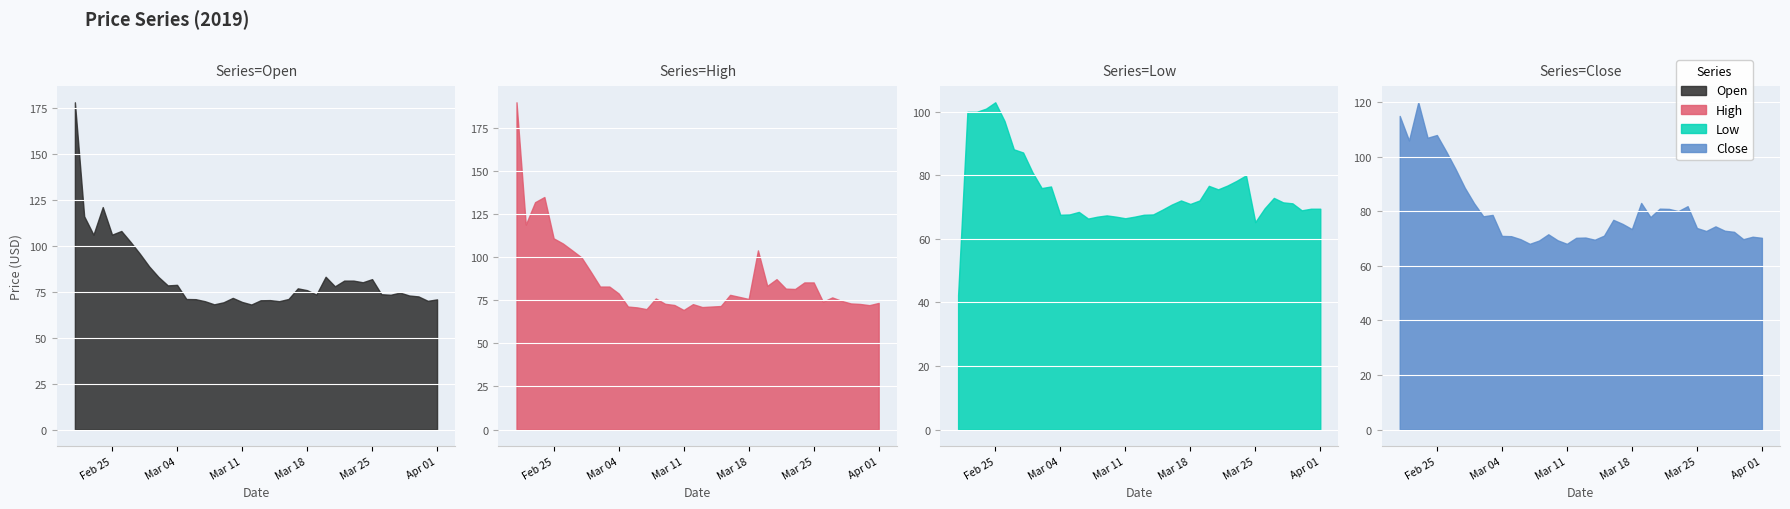

Rank the categories by close value from lowest to highest.

14, 18, 15, 17, 21, 13, 37, 19, 39, 20, 38, 12, 11, 22, 16, 36, 33, 35, 25, 32, 34, 24, 23, 27, 9, 10, 30, 29, 28, 31, 8, 26, 7, 6, 5, 1, 3, 4, 0, 2